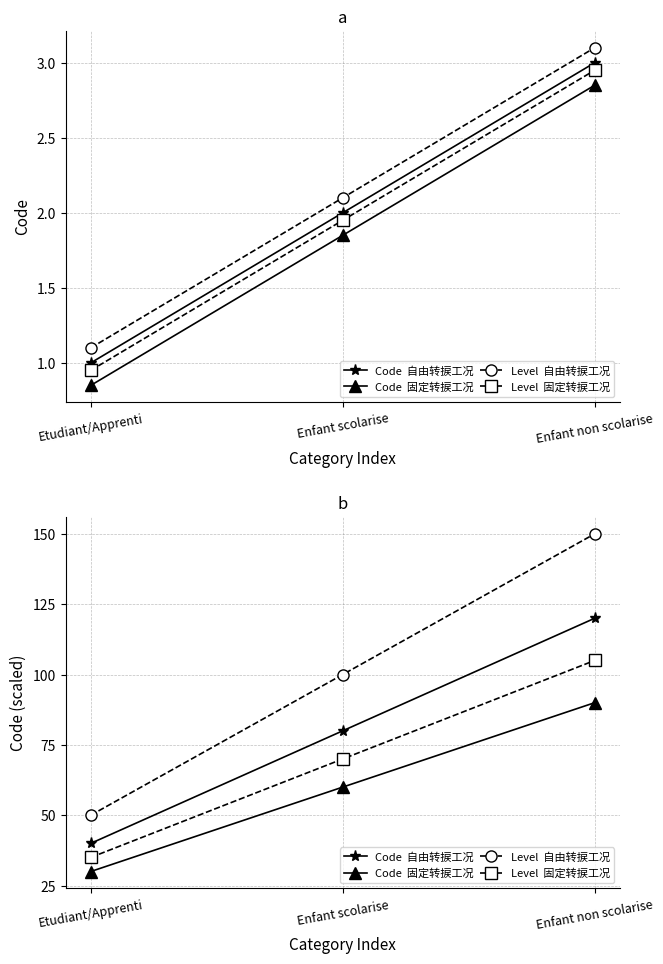

What is the total value across all series at Enfant scolarise?

310